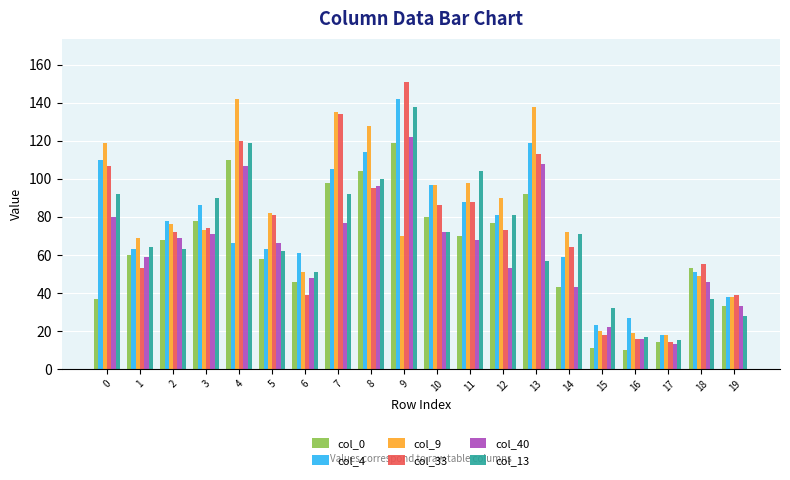

Which series has the widest spread of values?

col_33